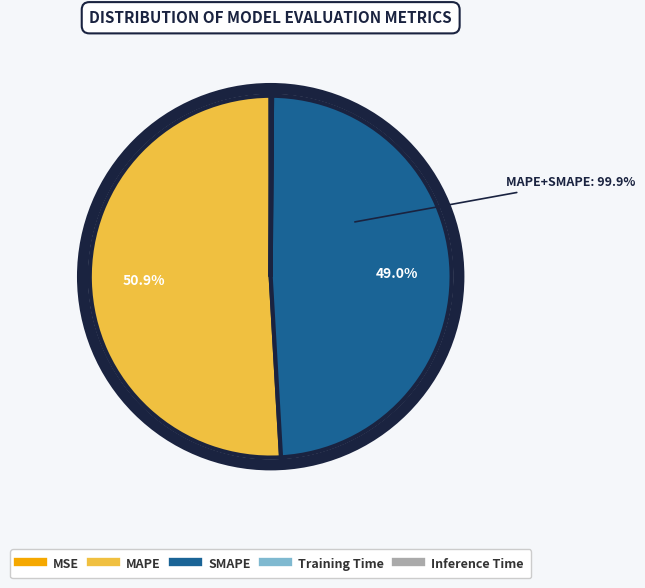

Is MAPE the majority of the pie?

Yes